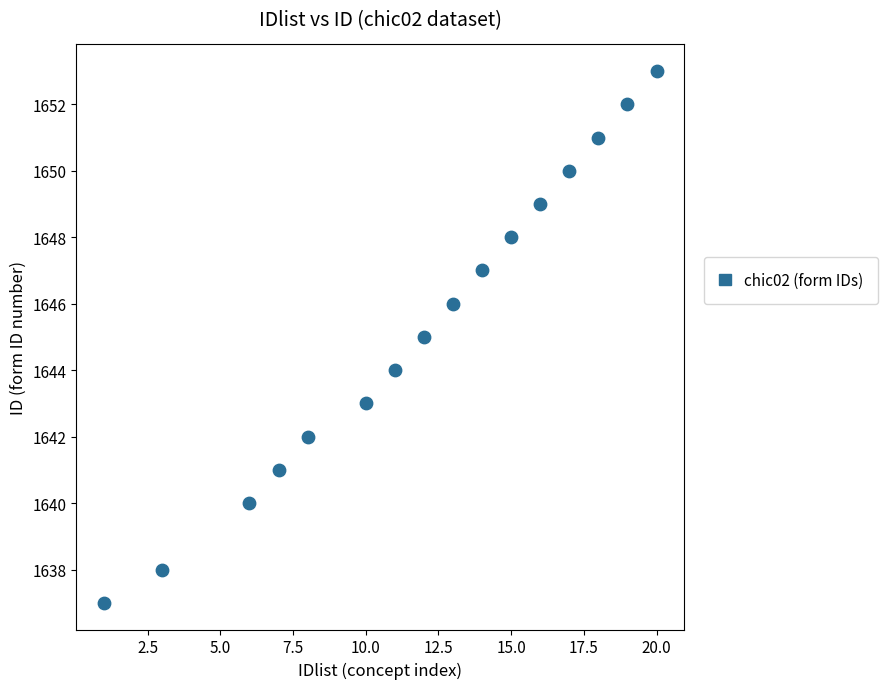

What is the range of X values (max minus min)?

19